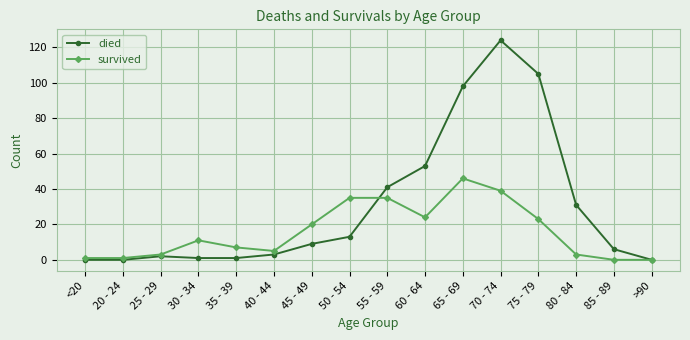

Is it true that died equals 105 at 75 - 79?

True